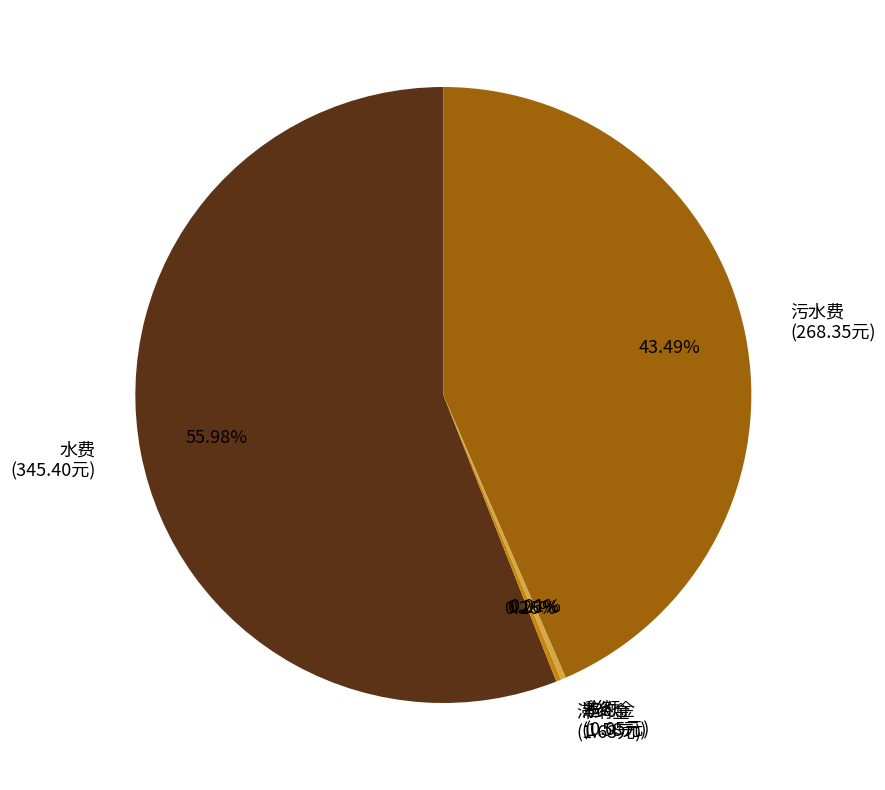

Between 水费 (345.40元) and 污水费 (268.35元), which is larger?

水费 (345.40元)